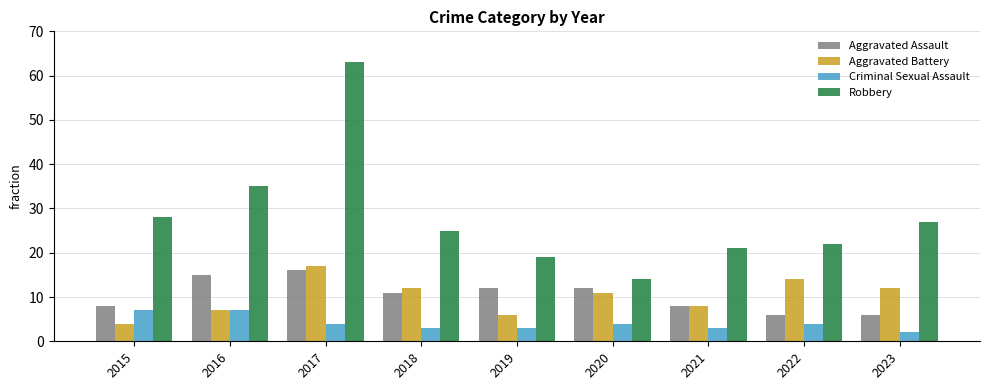

At which label does Criminal Sexual Assault first exceed 4?

2015